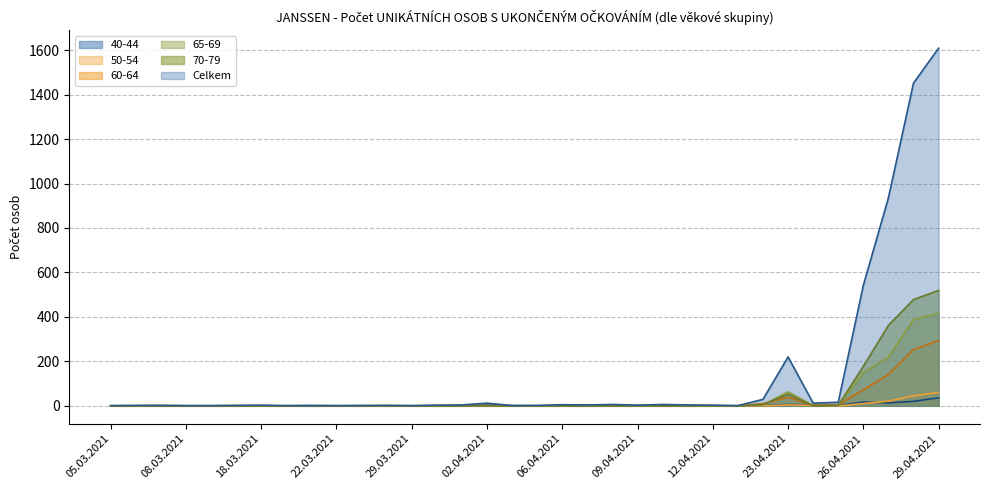

The Celkem series shows 315 at 23.04.2021. True or false?

False